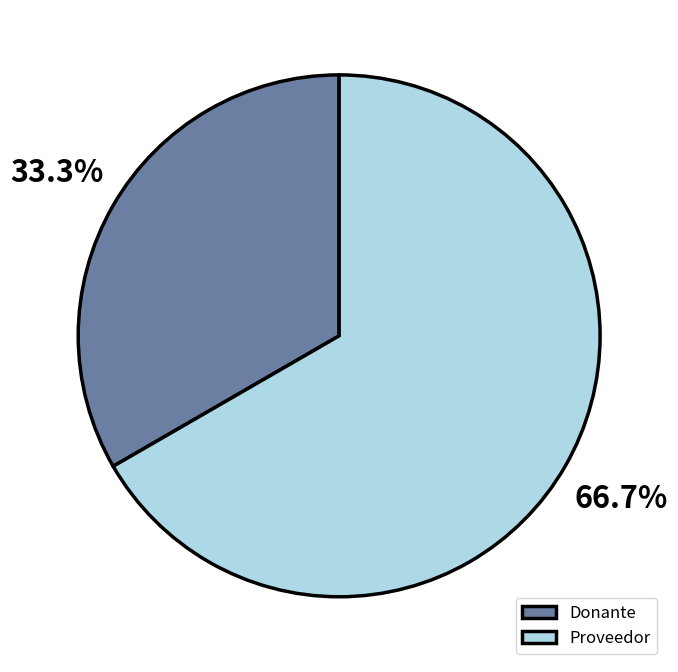

Is there any slice that represents more than half of the pie?

Yes